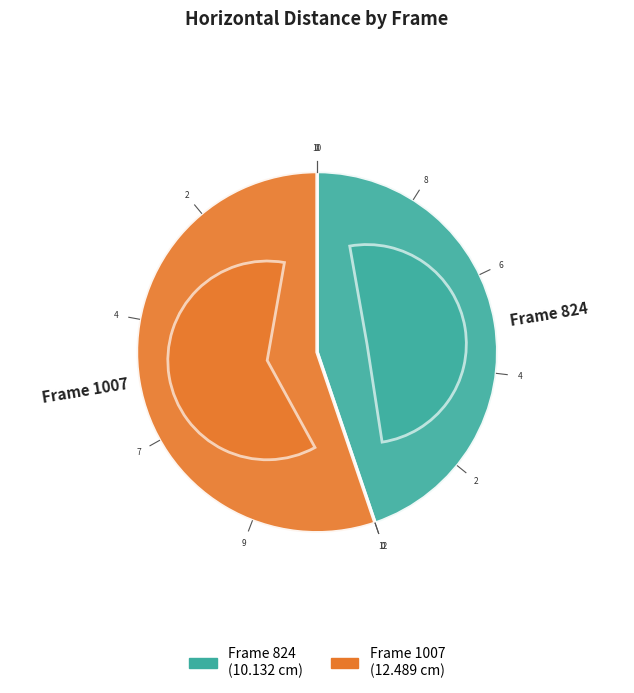

What percentage do 1007 and 824 together represent?

100.0%